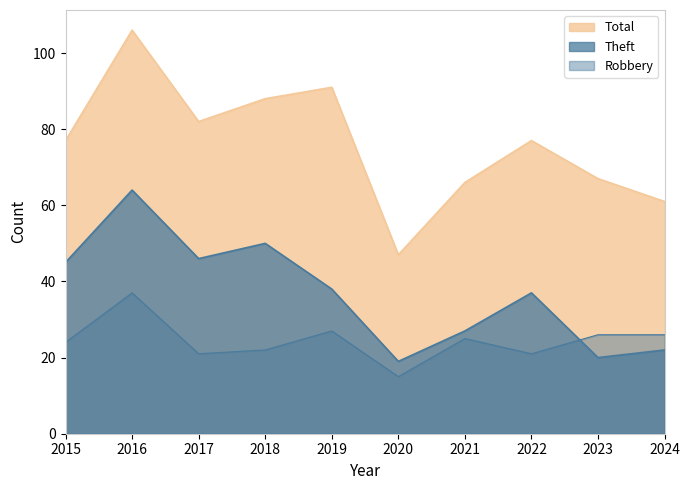

What is the difference between the maximum and second lowest values in the Robbery series?

16